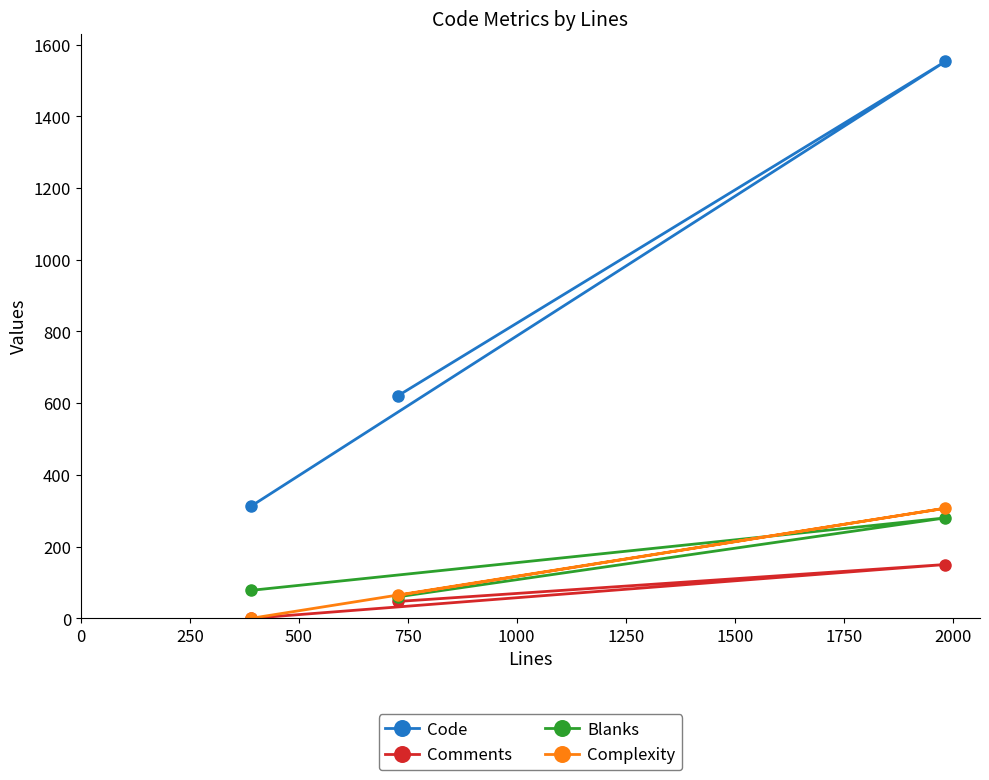

How many data points in Code are less than 621?

1